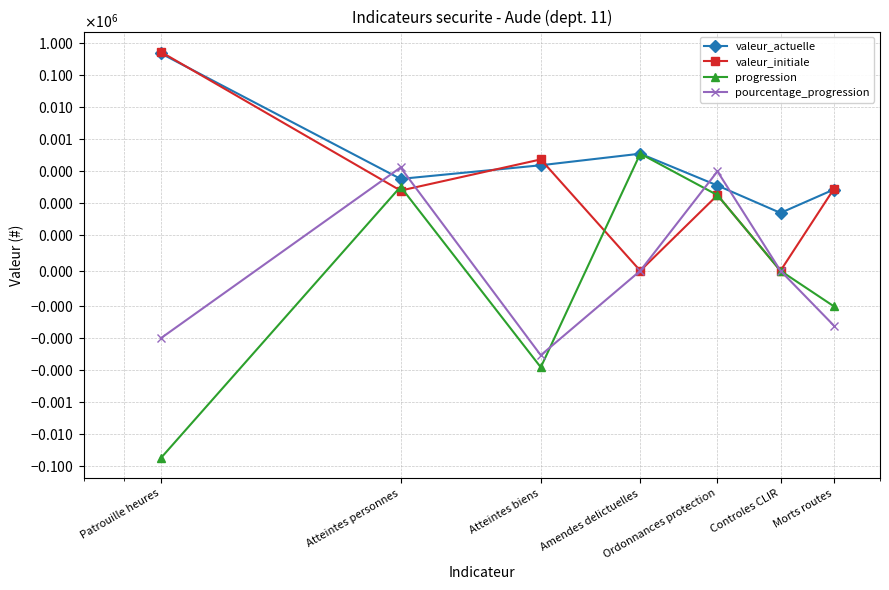

How many values in the pourcentage_progression series exceed 0?

2